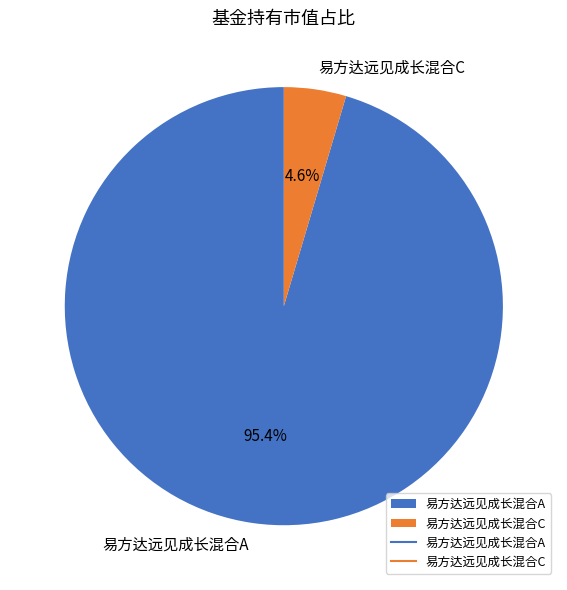

Count the number of slices in the pie.

2